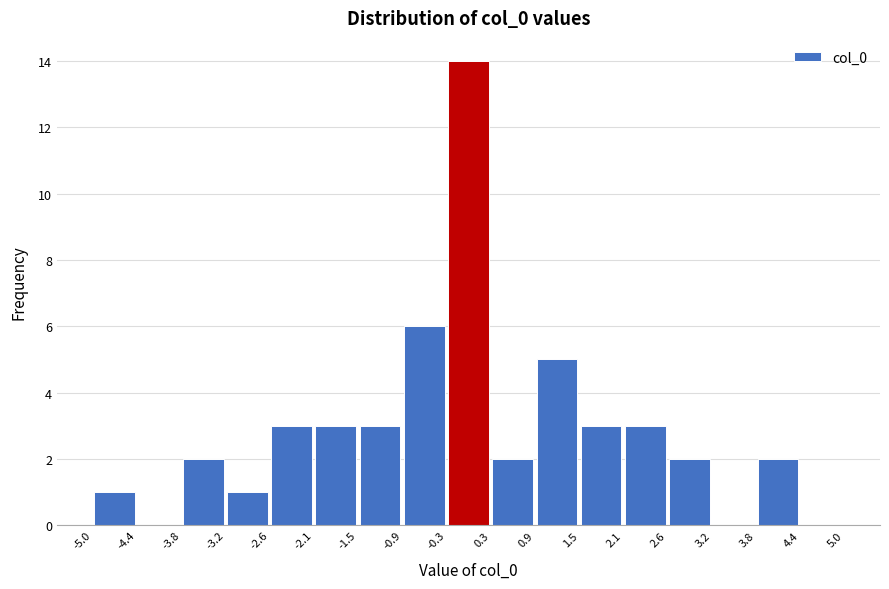

Reading left to right, list every bar in this chart as the range it spans on the x-axis followed by its height. The values are not printed on the chart, so give them approximately, as read against the axis.

-5.0 to -4.4: 1
-4.4 to -3.8: 0
-3.8 to -3.2: 2
-3.2 to -2.6: 1
-2.6 to -2.1: 3
-2.1 to -1.5: 3
-1.5 to -0.9: 3
-0.9 to -0.3: 6
-0.3 to 0.3: 14
0.3 to 0.9: 2
0.9 to 1.5: 5
1.5 to 2.1: 3
2.1 to 2.6: 3
2.6 to 3.2: 2
3.2 to 3.8: 0
3.8 to 4.4: 2
4.4 to 5.0: 0